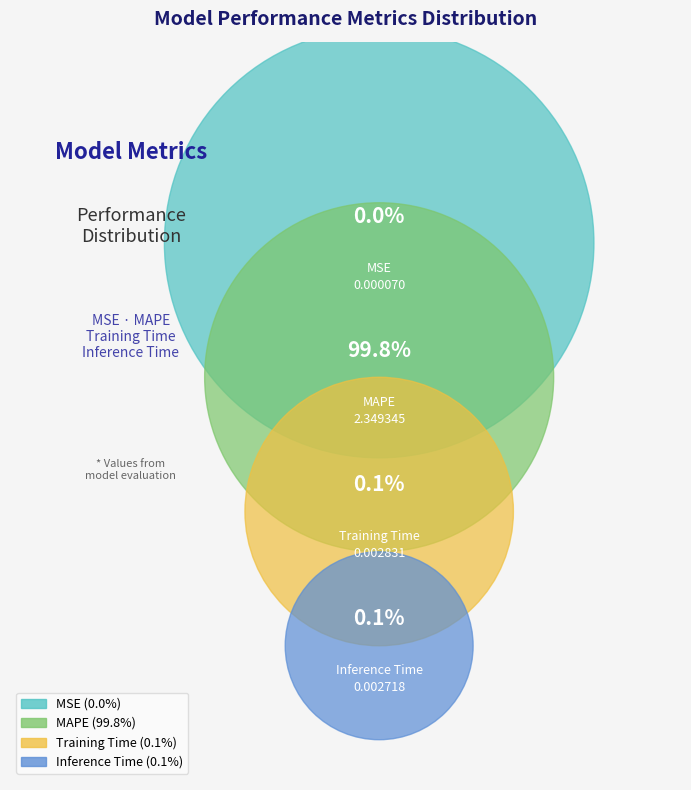

To the nearest percent, what is the average slice percentage?

25%